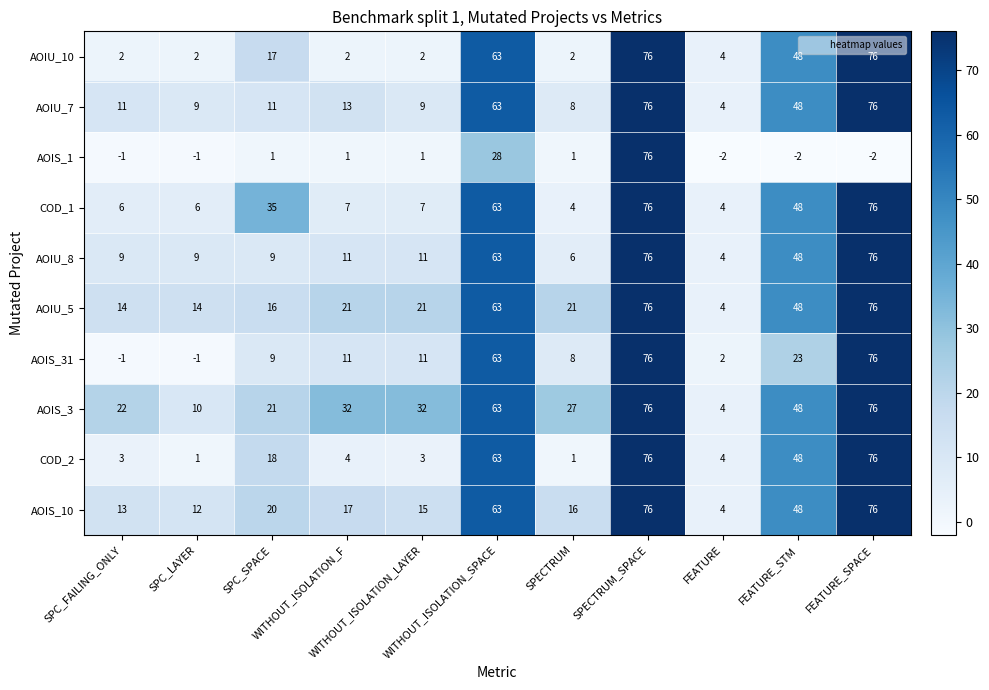

Which series has the widest spread of values?

AOIS_1